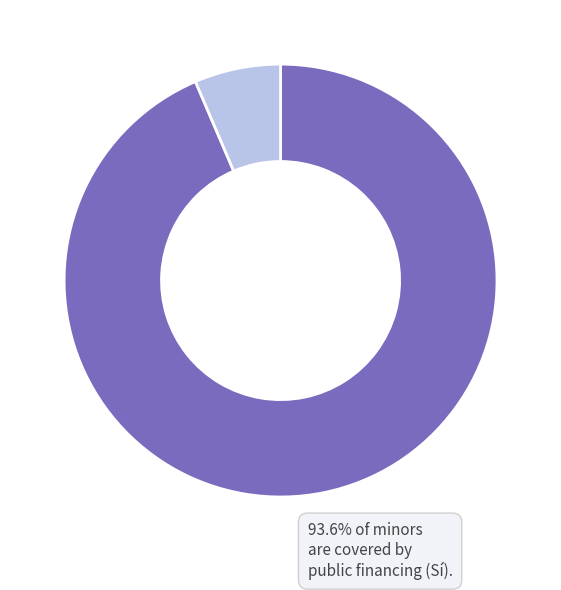

Is there a majority slice in this chart?

Yes